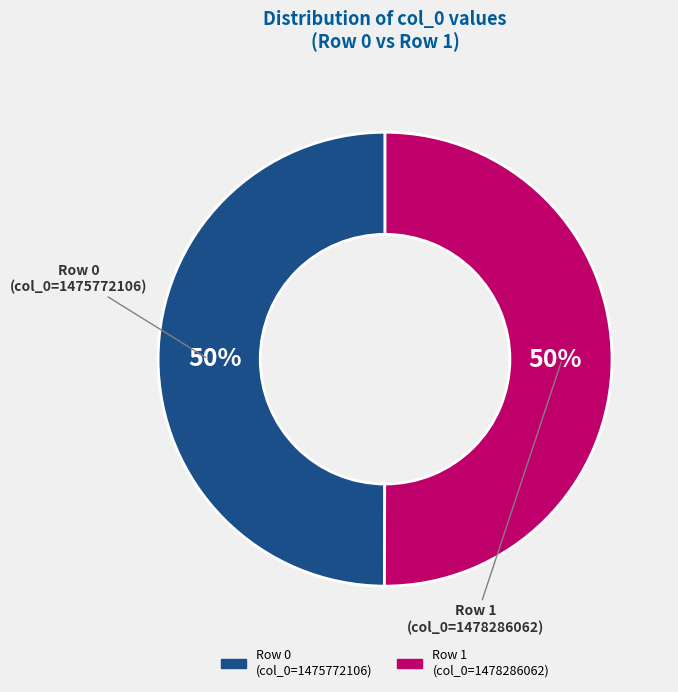

To the nearest percent, what is the average slice percentage?

50%